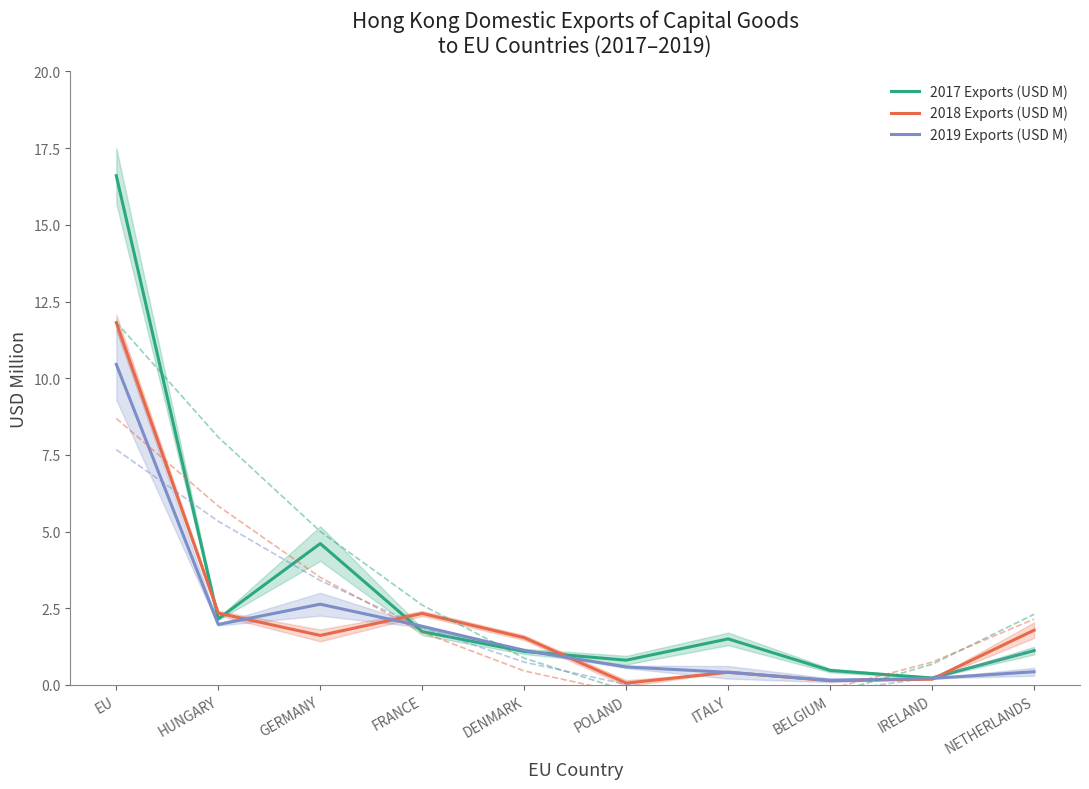

How many lines are shown in the chart?

3